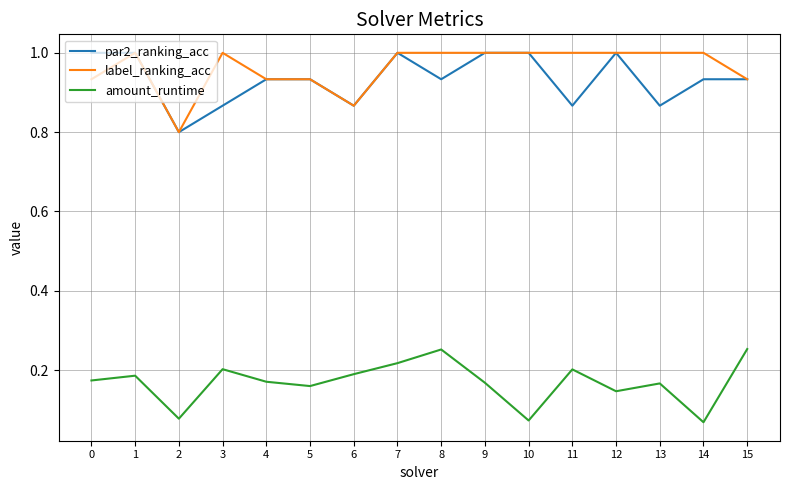

True or false: label_ranking_acc has a value of 0.5 at 7.

False